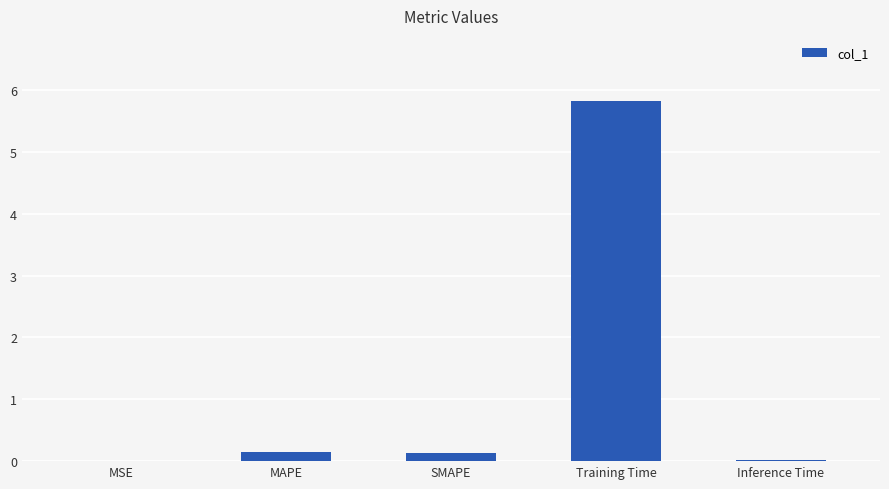

Is it true that the value at MSE is 0.0?

True